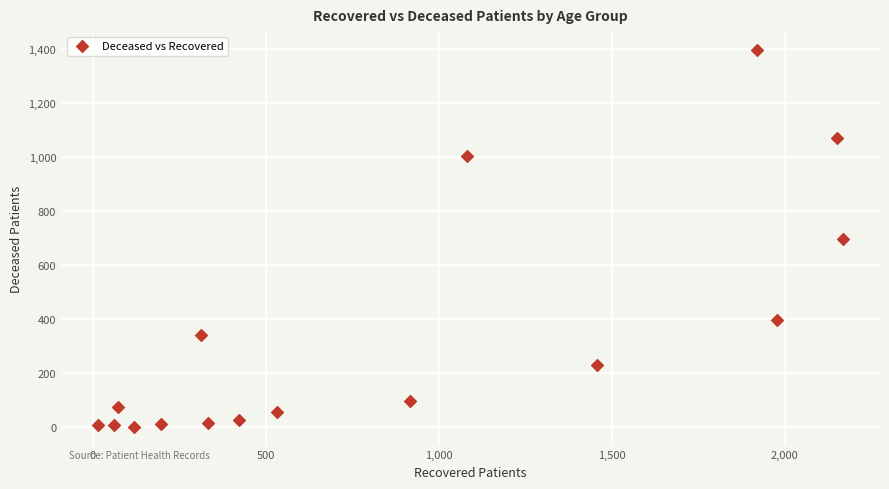

What is the range of X values (max minus min)?

2151